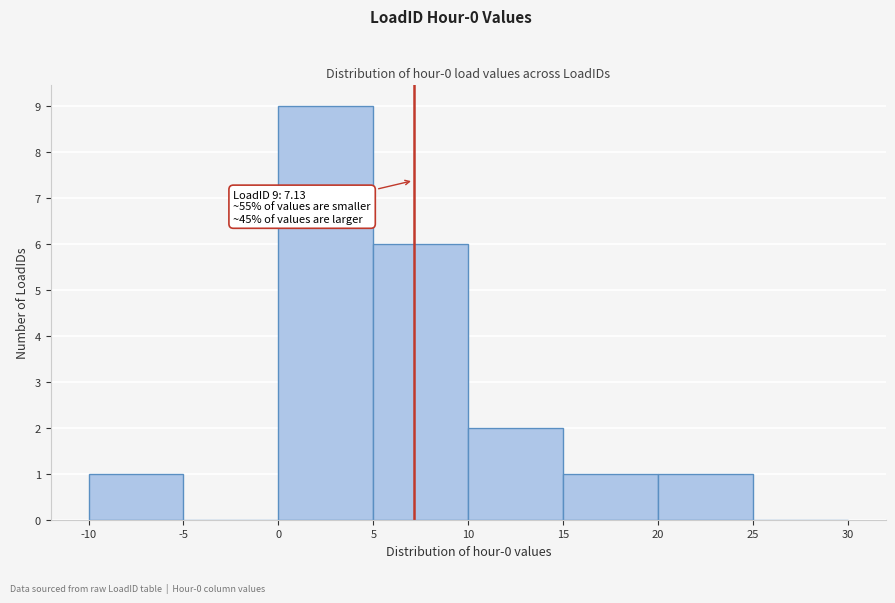

Over which range of the x-axis is the bar tallest?

0 to 5